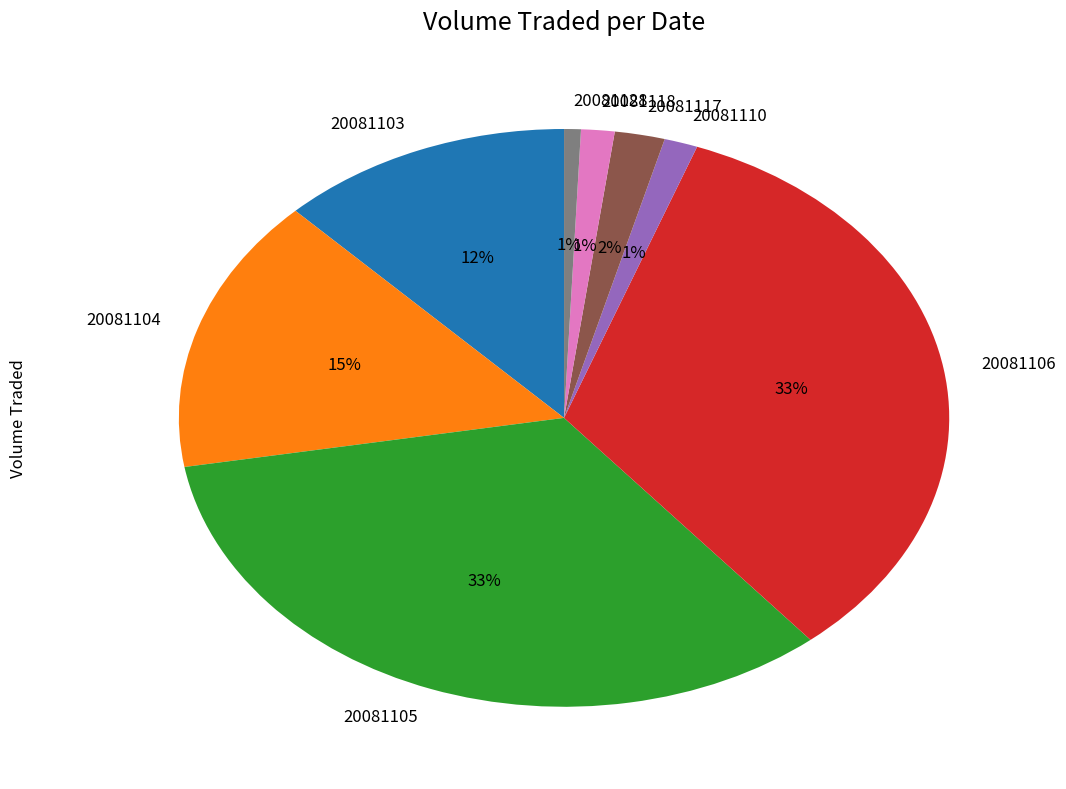

Is it true that 20081106 is 44% of the pie?

False